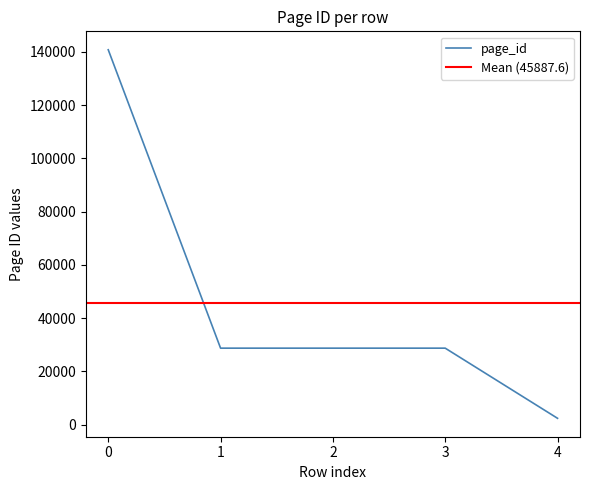

The chart shows a value of 909 at 4. True or false?

False